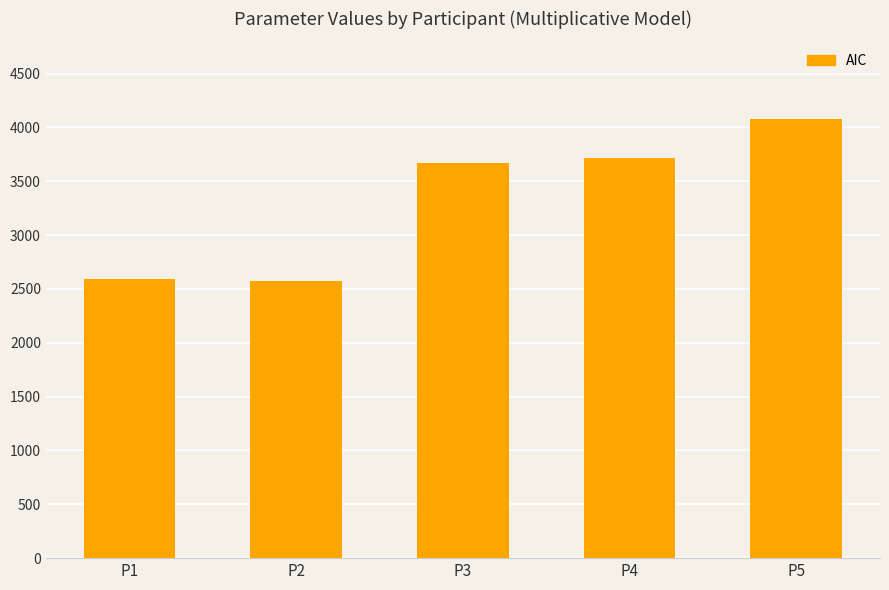

Is it true that the value at P2 is 4127.5?

False